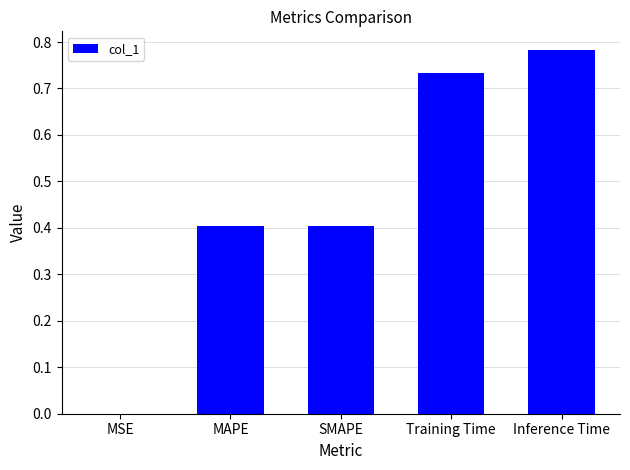

Between MSE and Training Time, which is larger?

Training Time